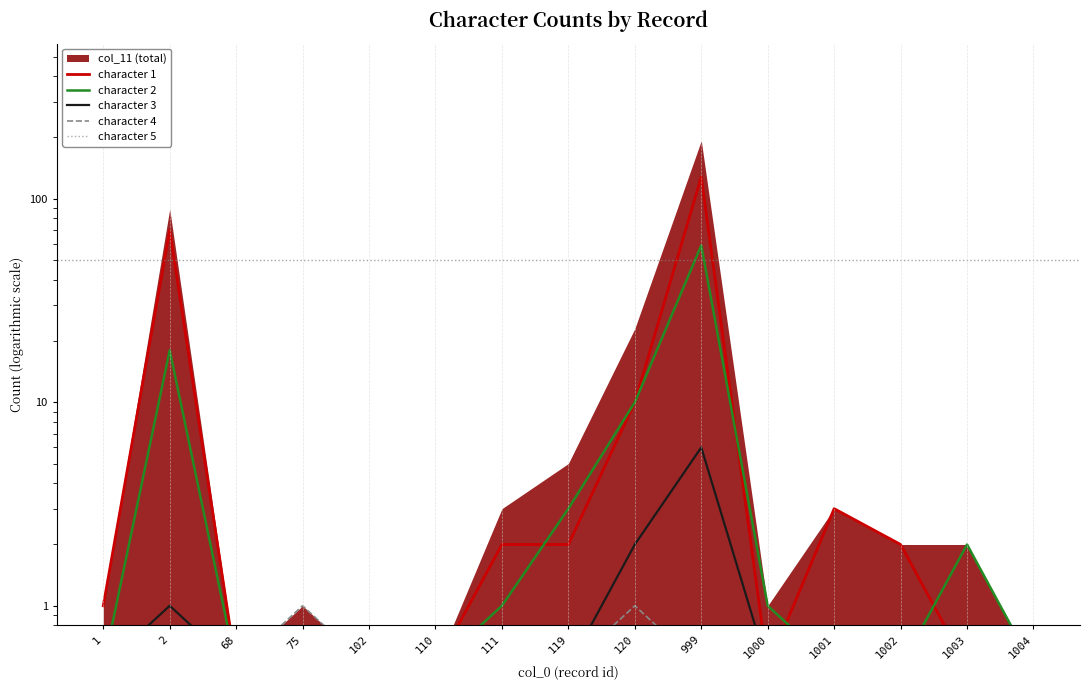

What is the value of the character 3 point at the 11th from the left?

0.5